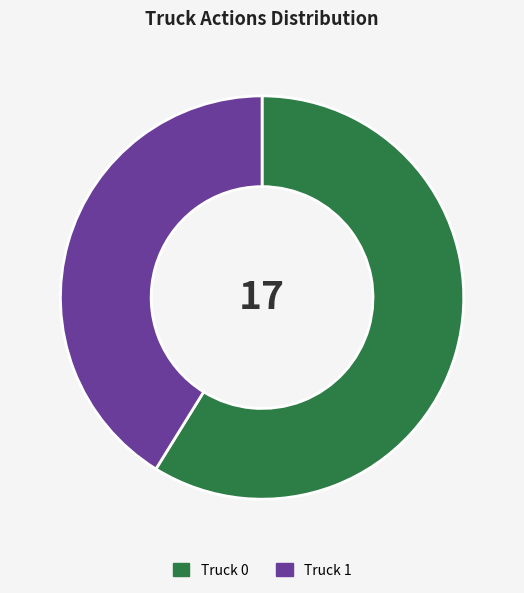

Approximately how many times larger is the value at Truck 0 compared to Truck 1?

1.4